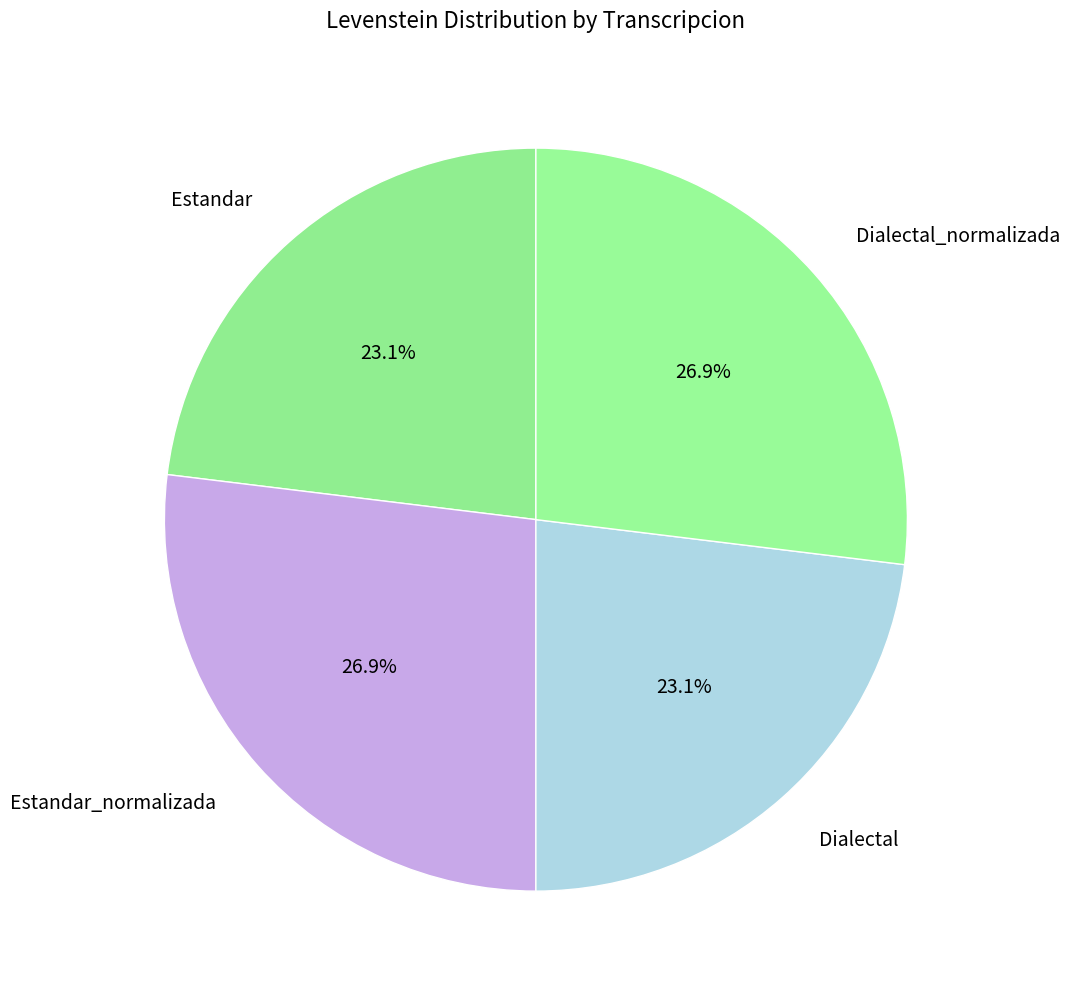

Is there any slice that represents more than half of the pie?

No